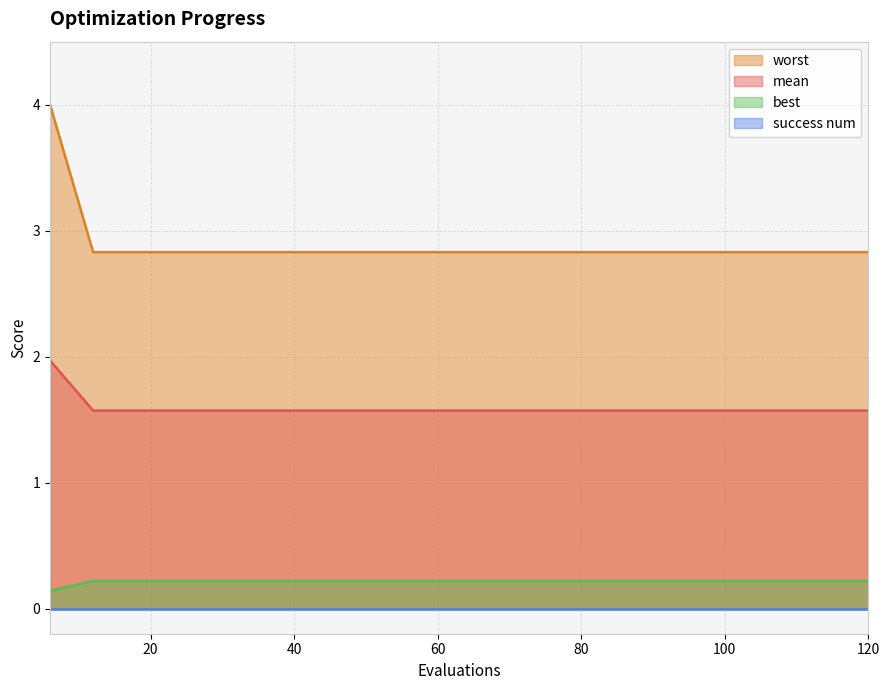

How many series are shown in this chart?

4